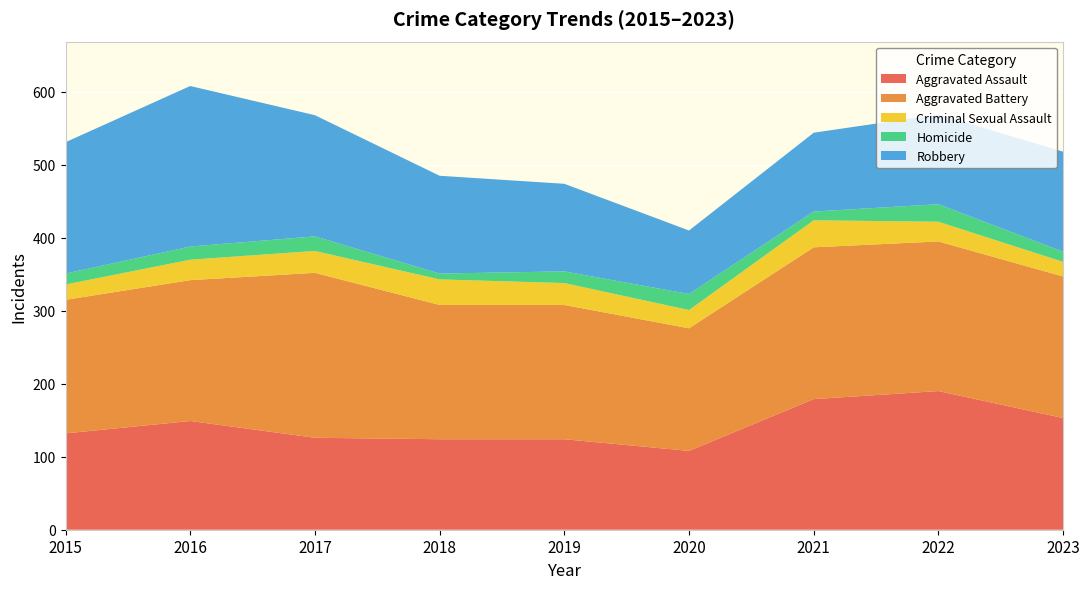

Reading left to right, extract all data points from this chart.

Aggravated Assault: 2015=132	2016=149	2017=126	2018=124	2019=124	2020=108	2021=179	2022=190	2023=153
Aggravated Battery: 2015=183	2016=193	2017=226	2018=184	2019=184	2020=168	2021=208	2022=205	2023=194
Criminal Sexual Assault: 2015=21	2016=28	2017=30	2018=35	2019=30	2020=25	2021=37	2022=27	2023=20
Homicide: 2015=15	2016=18	2017=20	2018=8	2019=16	2020=22	2021=12	2022=24	2023=14
Robbery: 2015=180	2016=220	2017=166	2018=134	2019=120	2020=87	2021=108	2022=123	2023=137